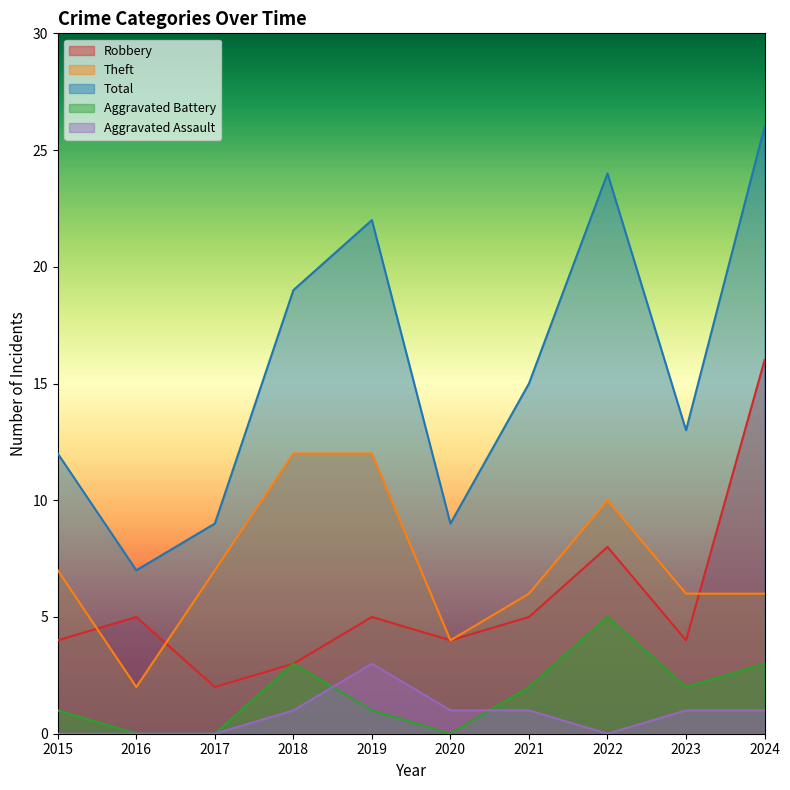

What is the difference between the Robbery values at 2024 and 2015?

12